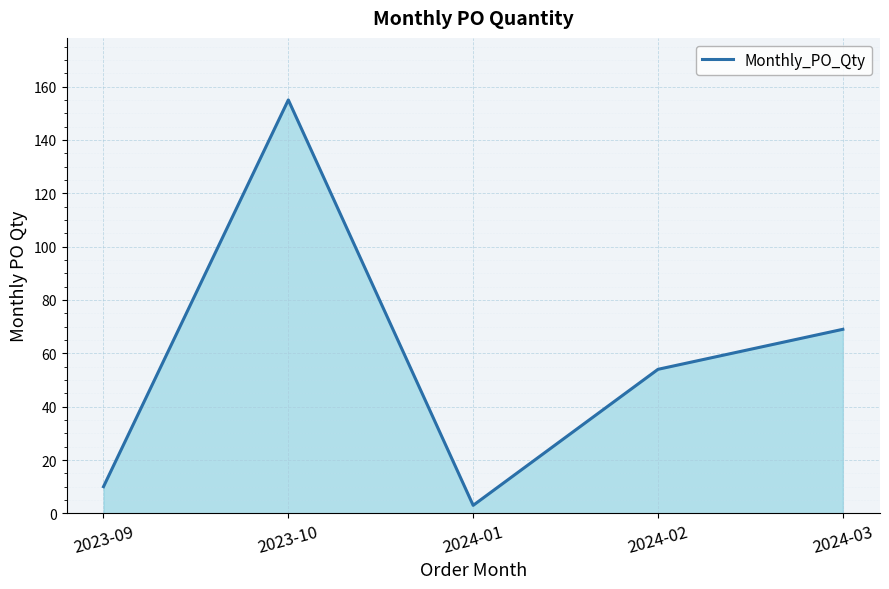

What is the minimum value shown in the chart?

3